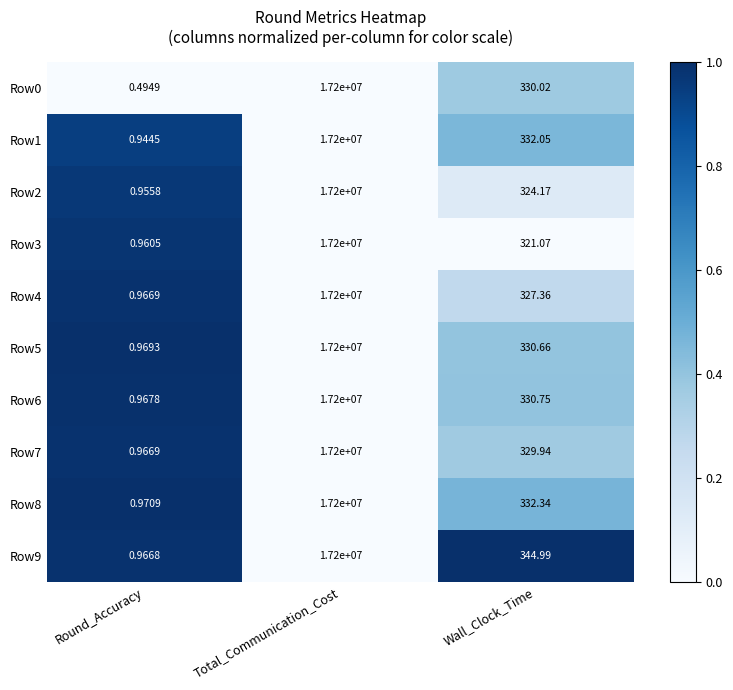

At which category is the sum across all series the highest?

Total_Communication_Cost